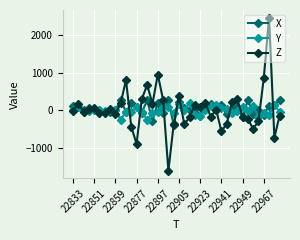

What is the smallest value displayed?

-1616